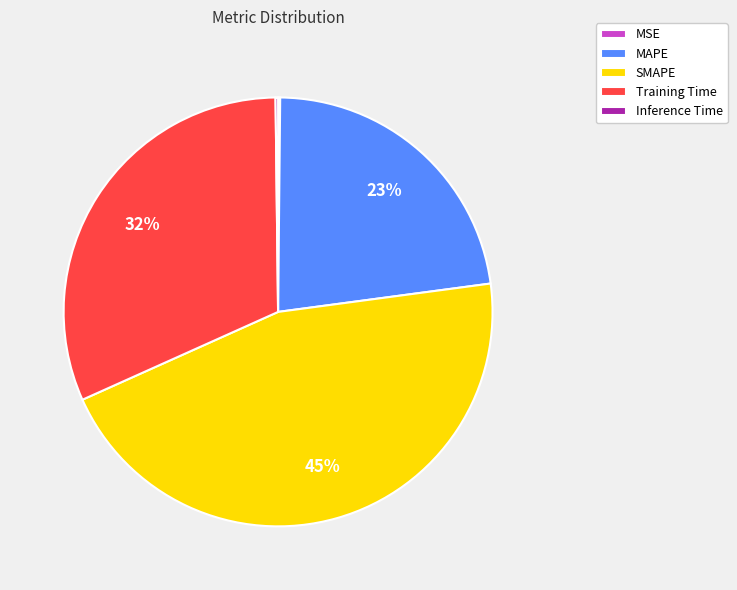

To the nearest percent, what percentage of the pie is Training Time?

32%